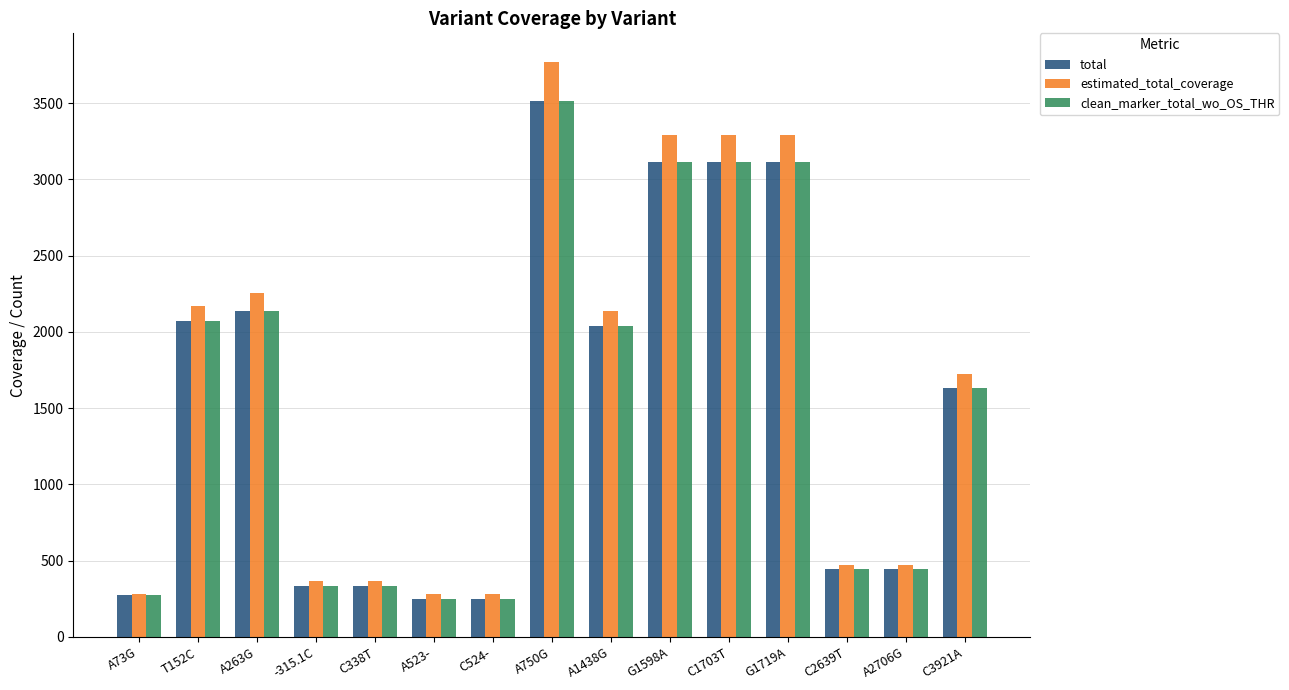

What is the maximum value shown in the chart?

3769